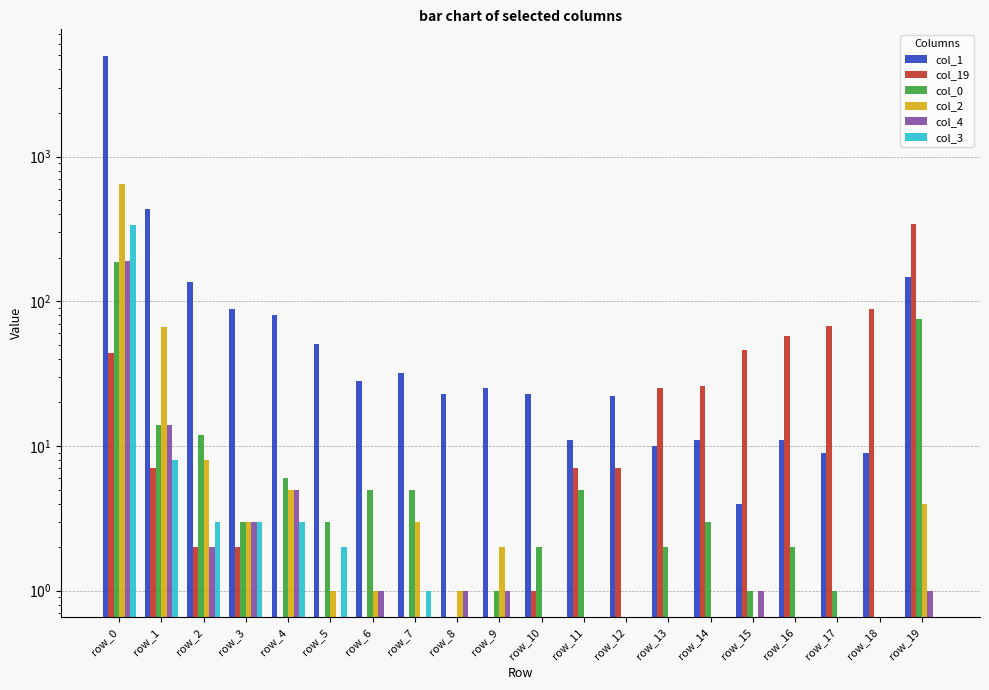

Which series has the largest range (max minus min)?

col_1